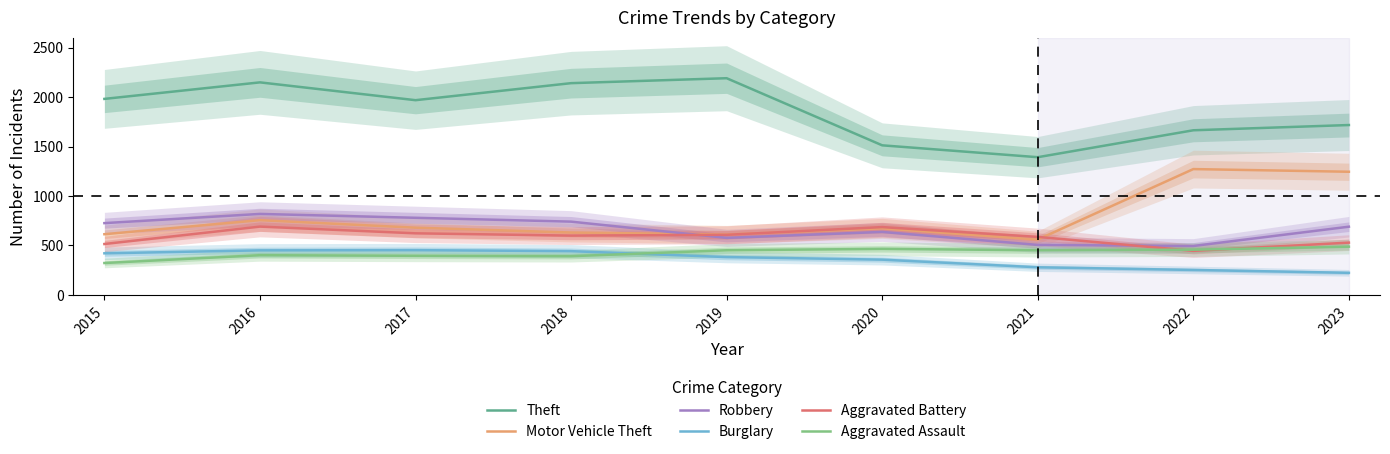

Reading left to right, transcribe all the data shown in this chart.

Theft: 2015=1981	2016=2148	2017=1968	2018=2140	2019=2190	2020=1512	2021=1392	2022=1664	2023=1717
Motor Vehicle Theft: 2015=614	2016=756	2017=680	2018=631	2019=611	2020=673	2021=560	2022=1272	2023=1245
Robbery: 2015=726	2016=819	2017=780	2018=741	2019=577	2020=637	2021=506	2022=495	2023=690
Burglary: 2015=421	2016=451	2017=453	2018=443	2019=383	2020=357	2021=280	2022=253	2023=224
Aggravated Battery: 2015=515	2016=691	2017=623	2018=600	2019=608	2020=686	2021=587	2022=446	2023=529
Aggravated Assault: 2015=323	2016=402	2017=396	2018=392	2019=452	2020=466	2021=452	2022=458	2023=488